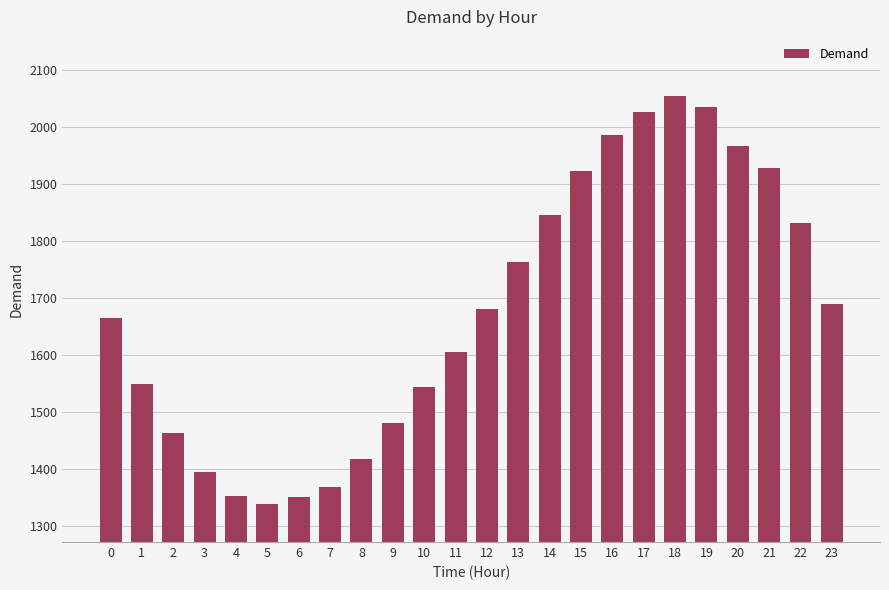

At which label is the value closest to 1697?

23